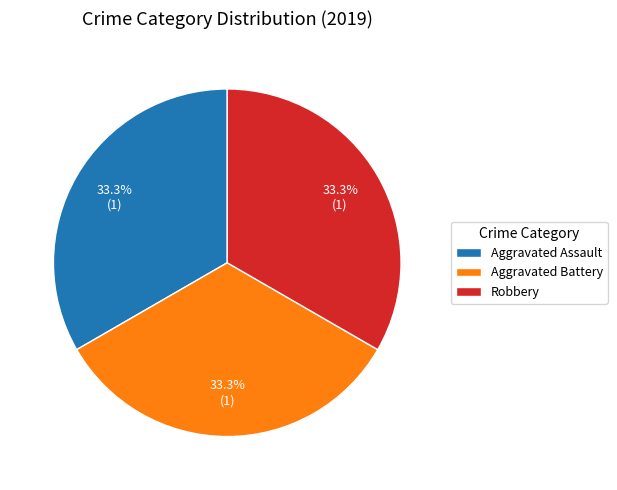

To the nearest percent, what is the average slice percentage?

33%